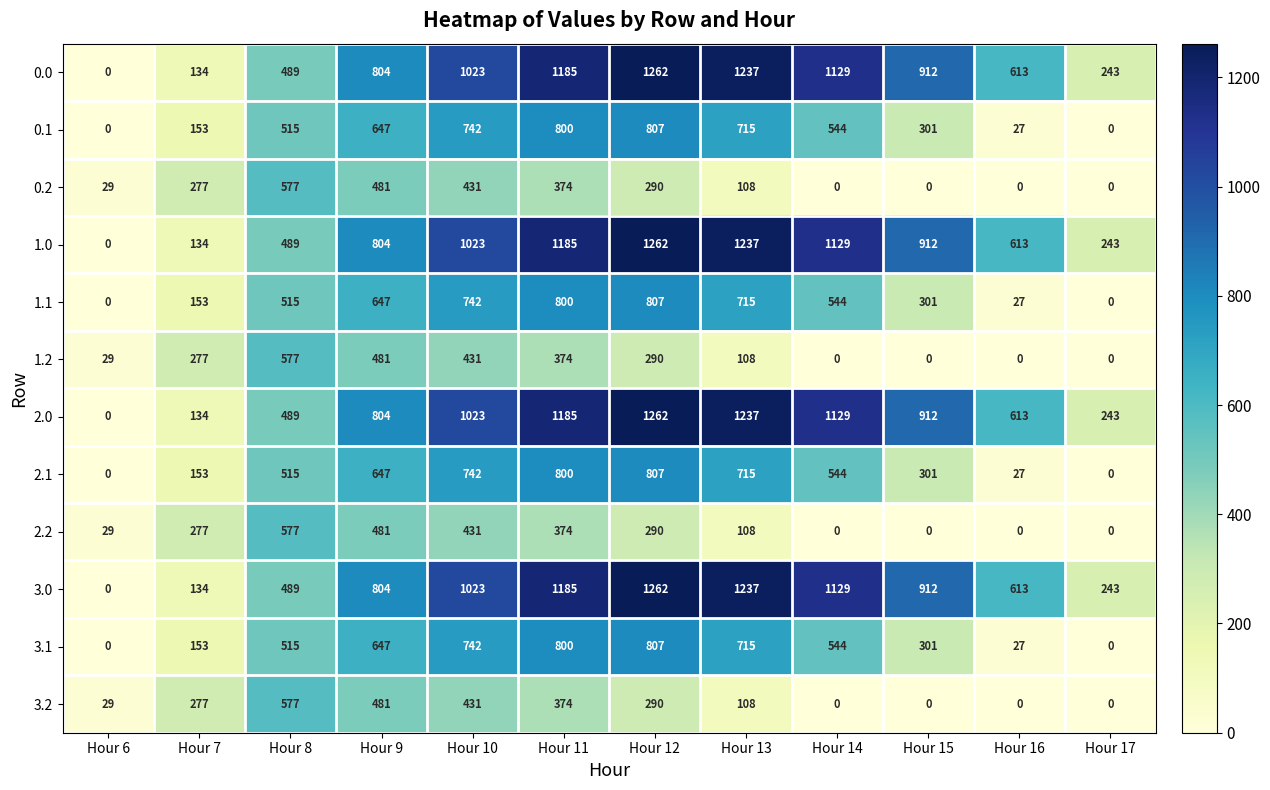

How many data points in 2.1 are less than 544?

6